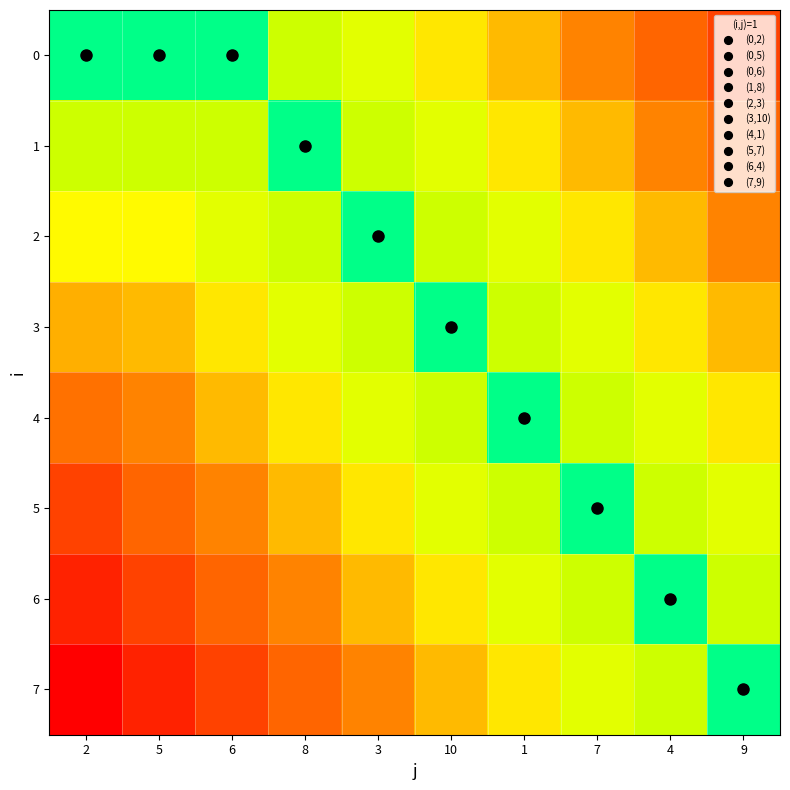

How many data points does each series have?

10